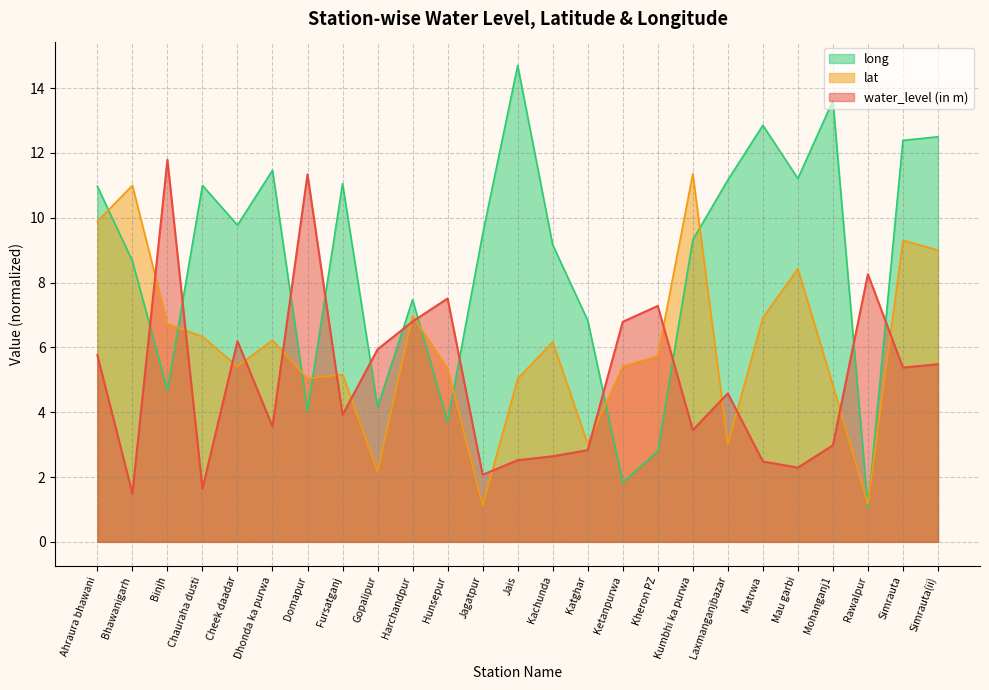

What is the label of the 16th point from the right?

Harchandpur